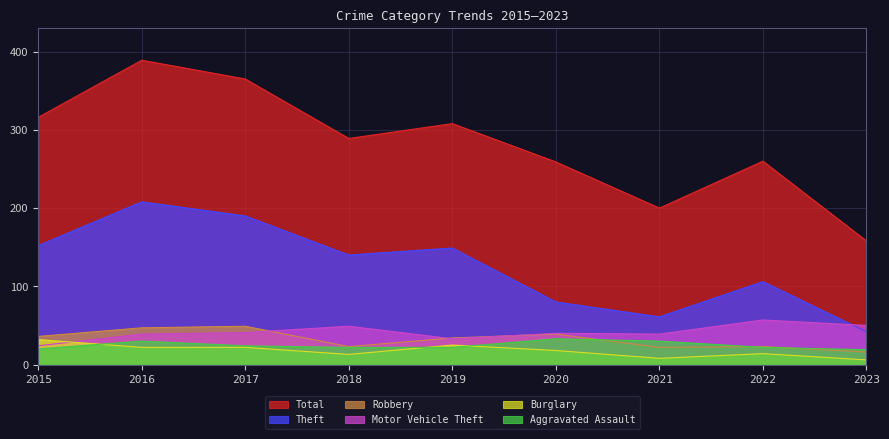

What is the maximum value for Theft?

208